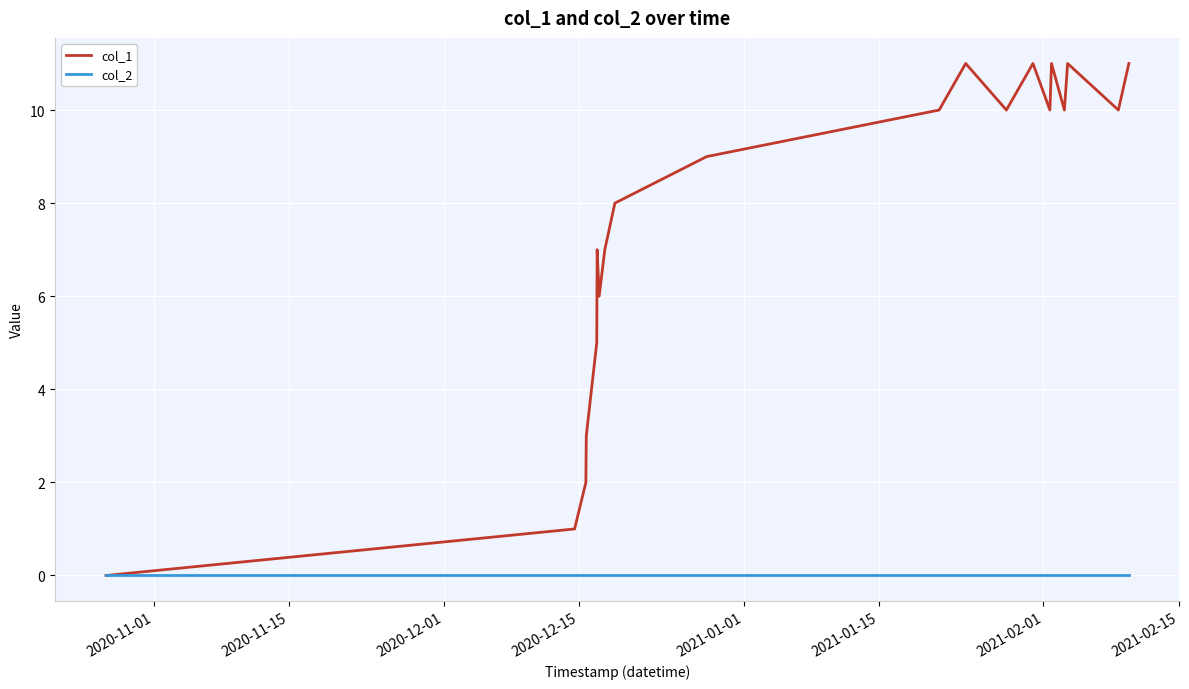

Does the chart have visible grid lines?

Yes